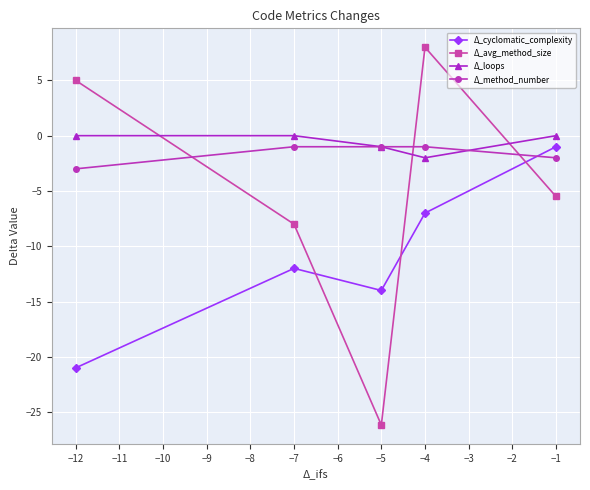

Which category has the lowest value across all series?

−5